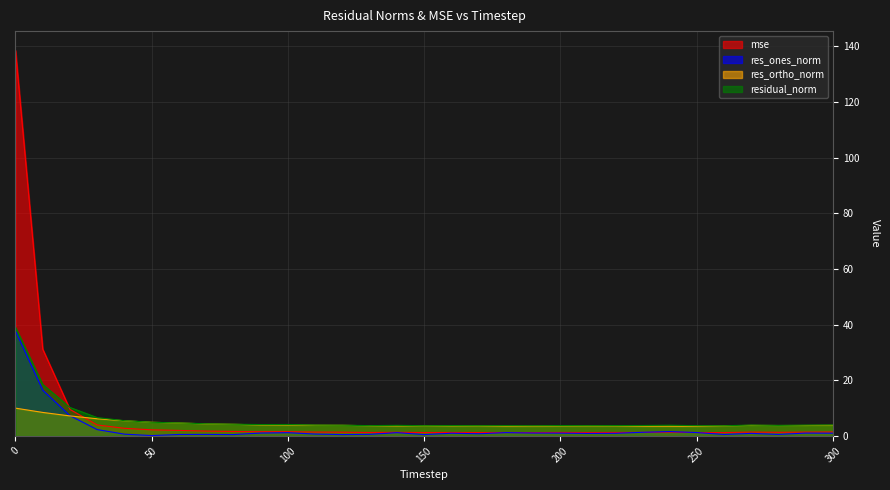

What is the spread (max minus min) of values at 130?

3.1